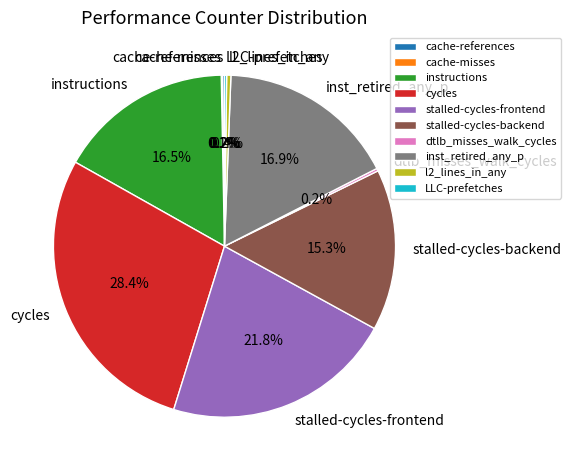

What is the largest slice in the pie chart?

cycles